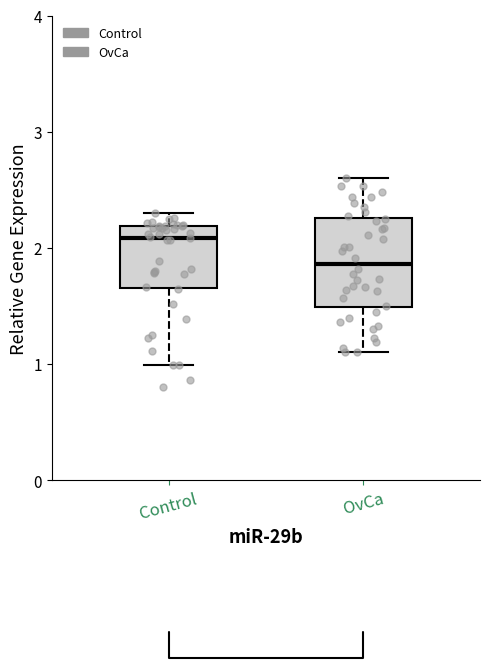

Which box is the tallest, from its lower edge to its upper edge?

OvCa